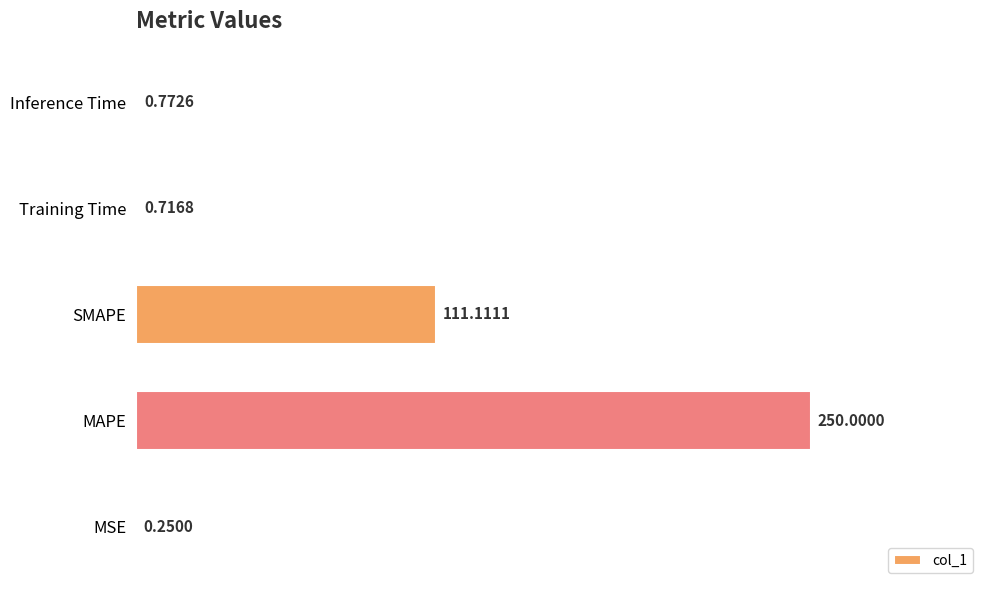

What is the sum of the values at SMAPE and Training Time?

111.8